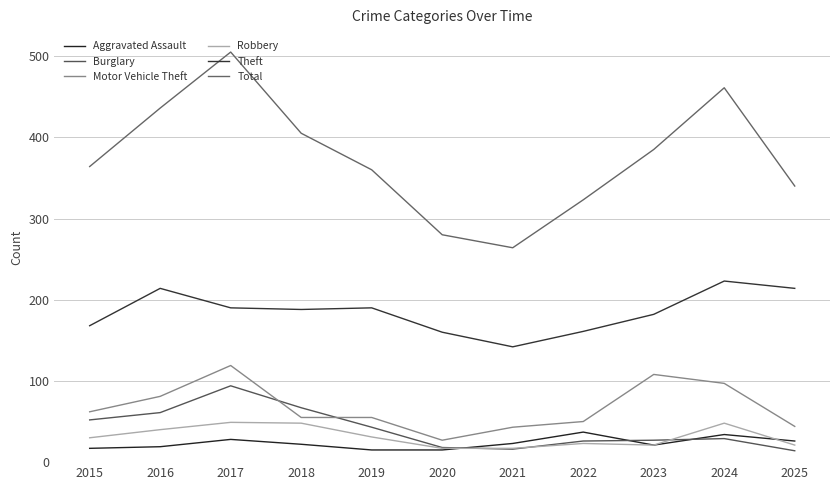

Rank the series at 2022 from lowest to highest value.

Robbery, Burglary, Aggravated Assault, Motor Vehicle Theft, Theft, Total